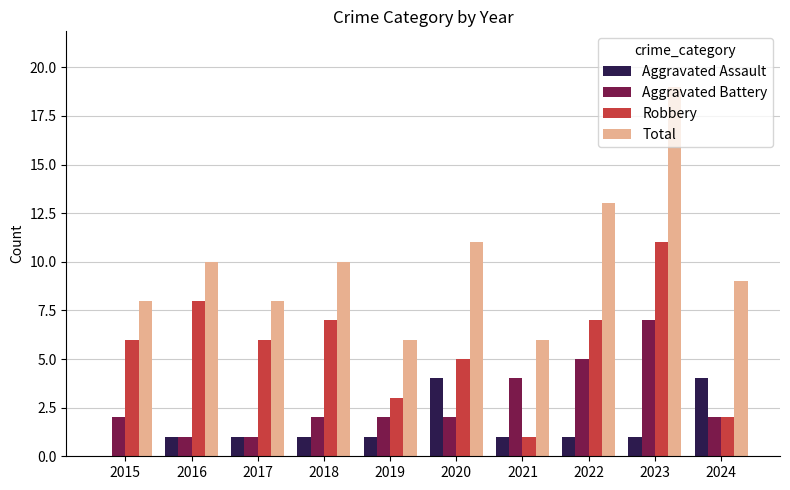

How many groups of bars are there?

10